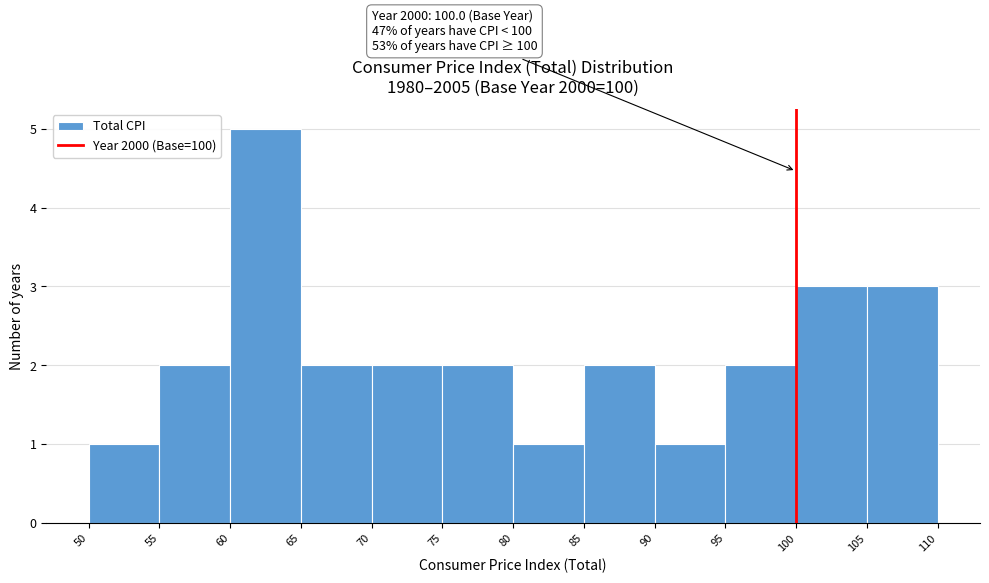

Which range on the x-axis has the tallest bar?

60 to 65